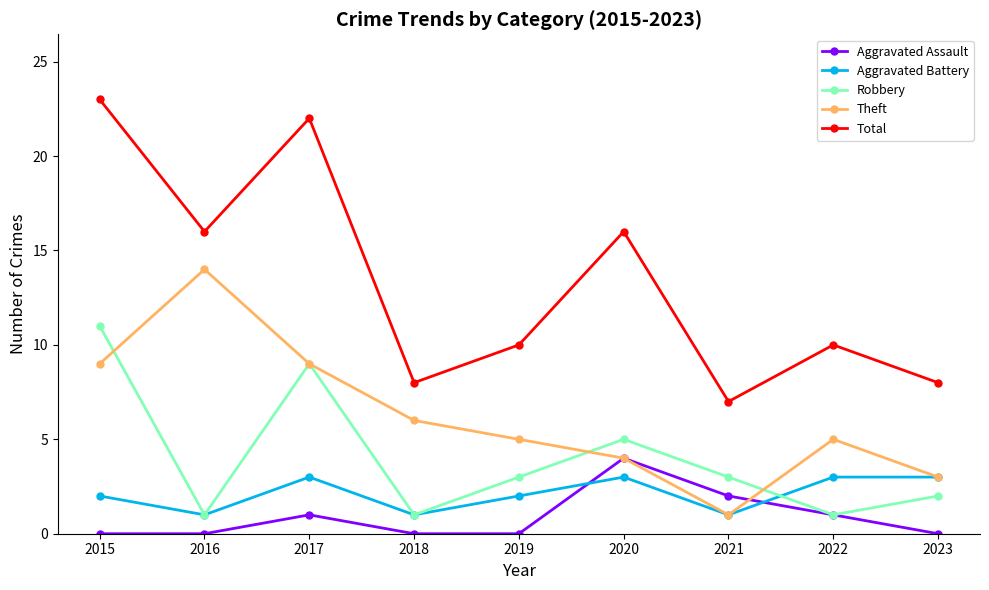

Reading right to left, what are all the values shown in this chart?

Aggravated Assault: 0	1	2	4	0	0	1	0	0
Aggravated Battery: 3	3	1	3	2	1	3	1	2
Robbery: 2	1	3	5	3	1	9	1	11
Theft: 3	5	1	4	5	6	9	14	9
Total: 8	10	7	16	10	8	22	16	23